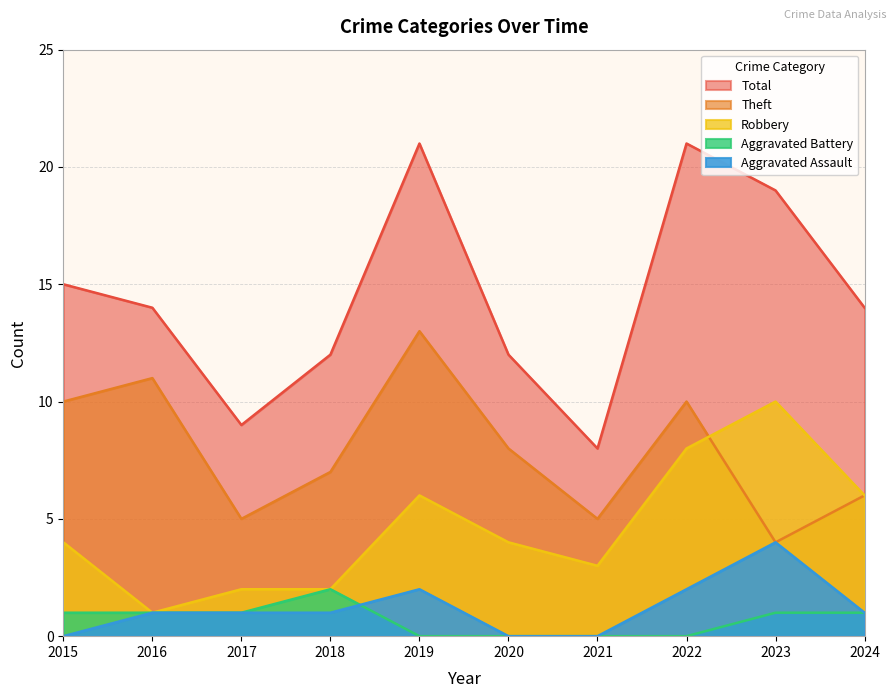

At which label does Robbery reach its minimum?

2016